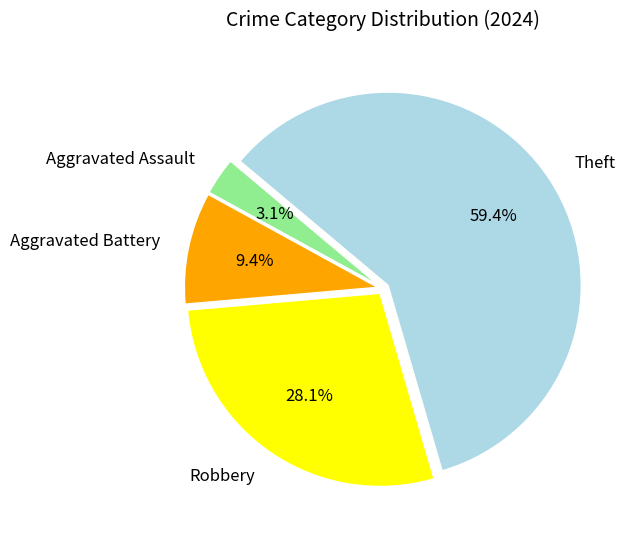

Is it true that Robbery is 28% of the pie?

True